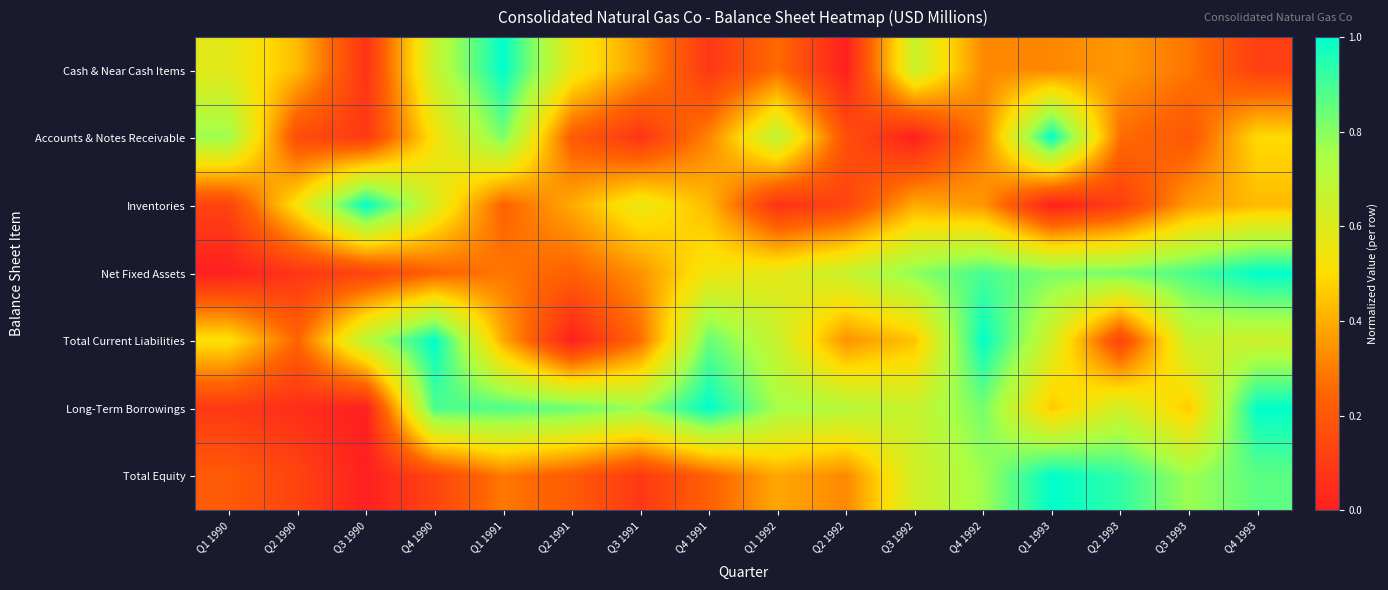

What is the total value across all series at Q2 1993?

3.3